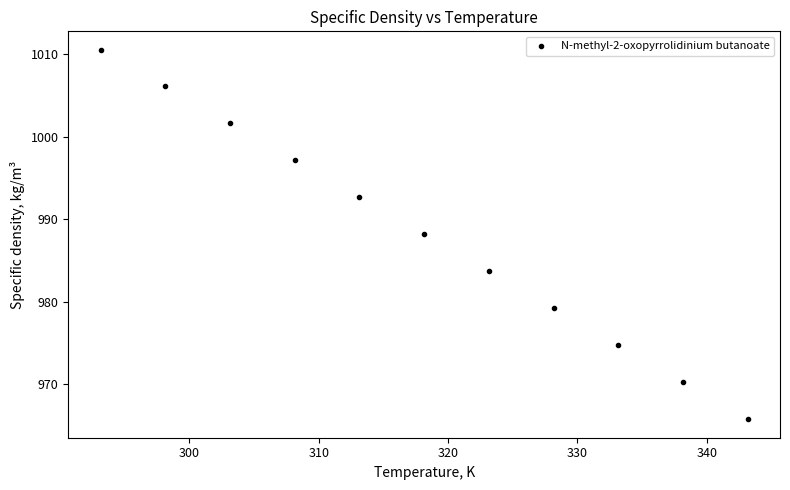

What is the average X value?

318.1